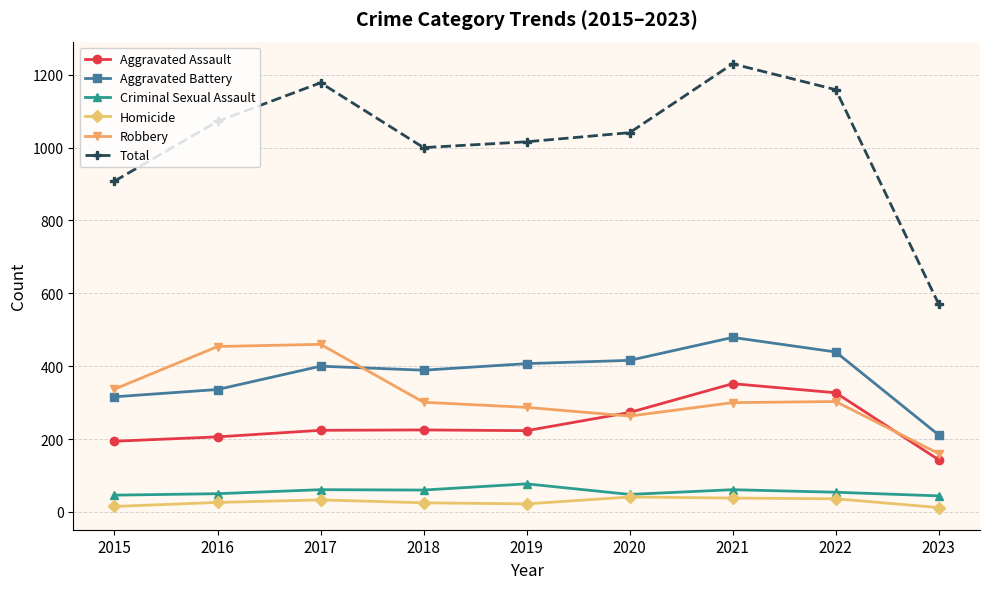

What is the maximum value for Criminal Sexual Assault?

77